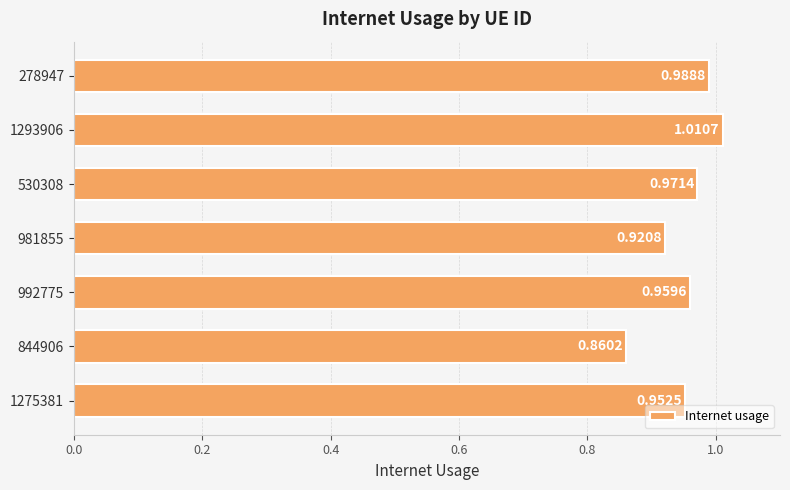

How many categories are shown in the chart?

7